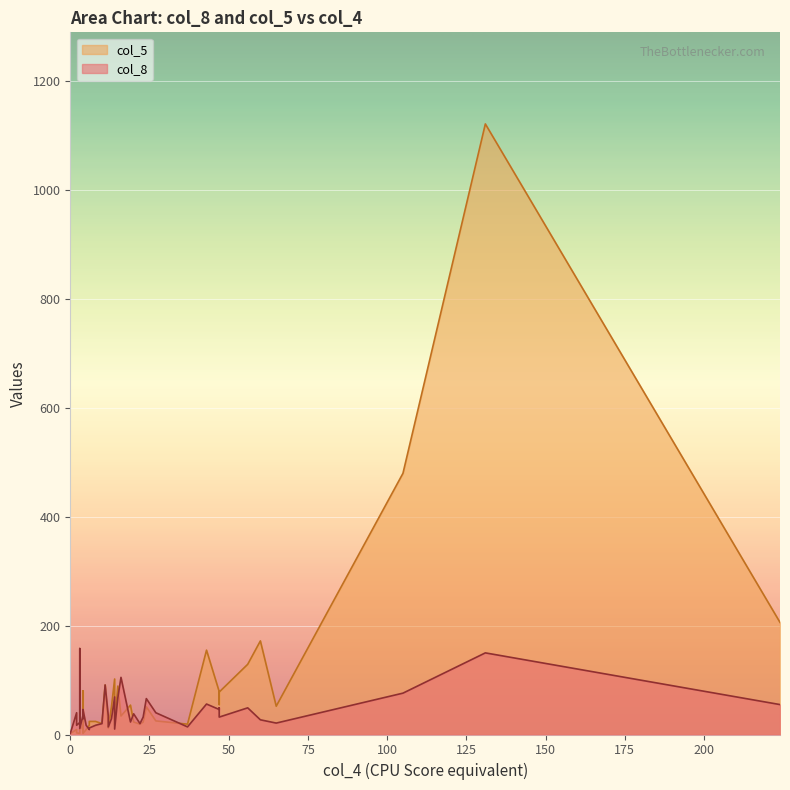

At 13, list the series in order from smallest to largest.

col_8, col_5